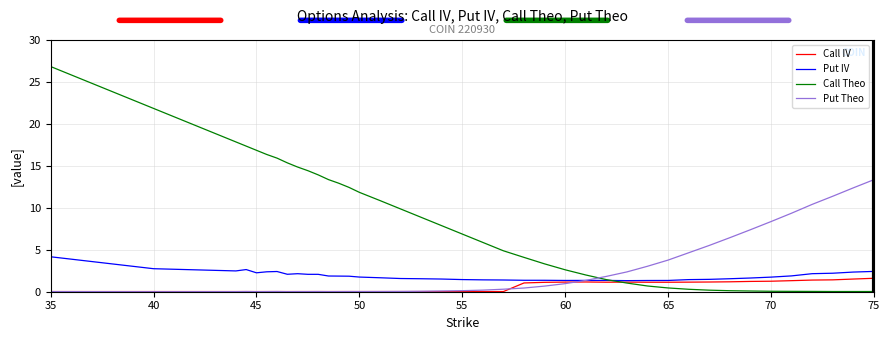

Which series has the widest spread of values?

Call Theo